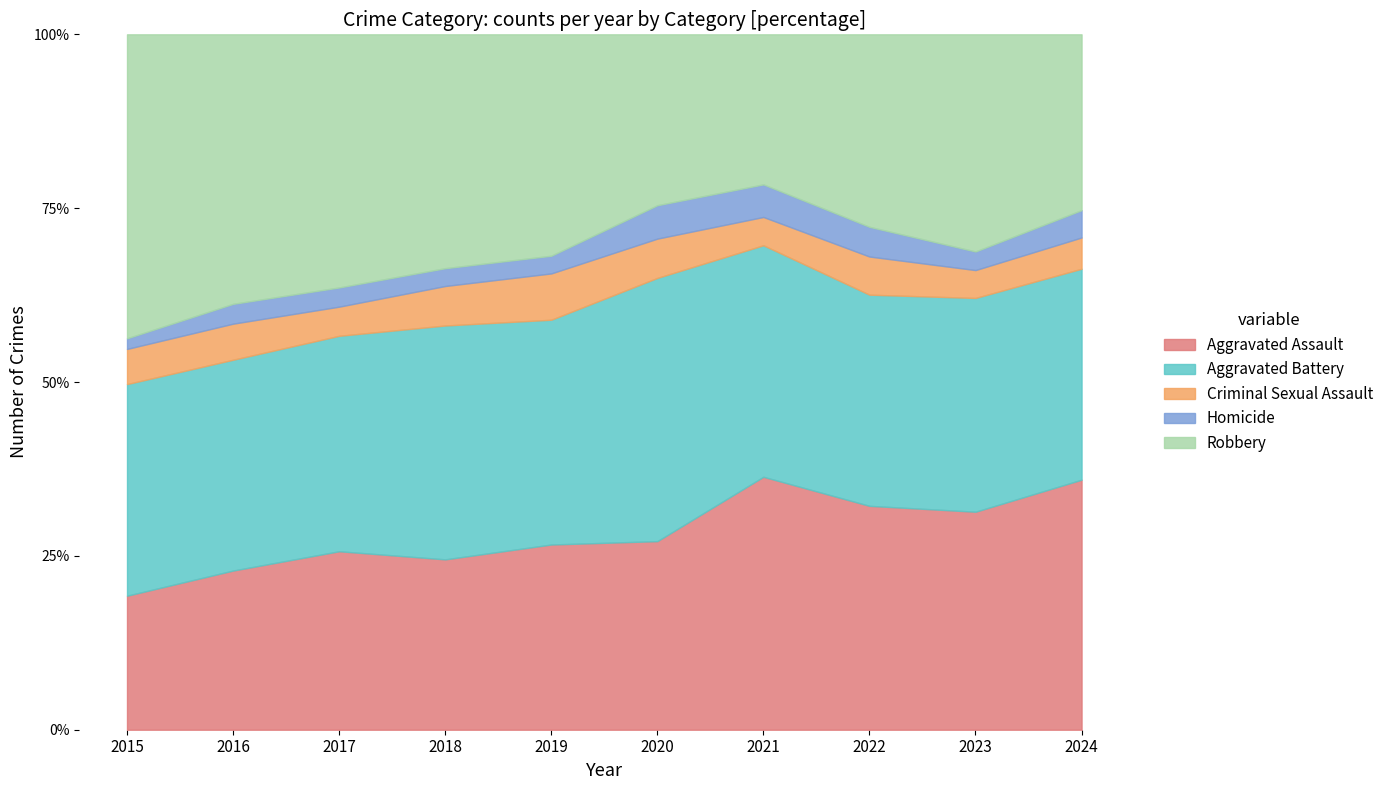

What are all the series names shown in the legend?

Aggravated Assault, Aggravated Battery, Criminal Sexual Assault, Homicide, Robbery